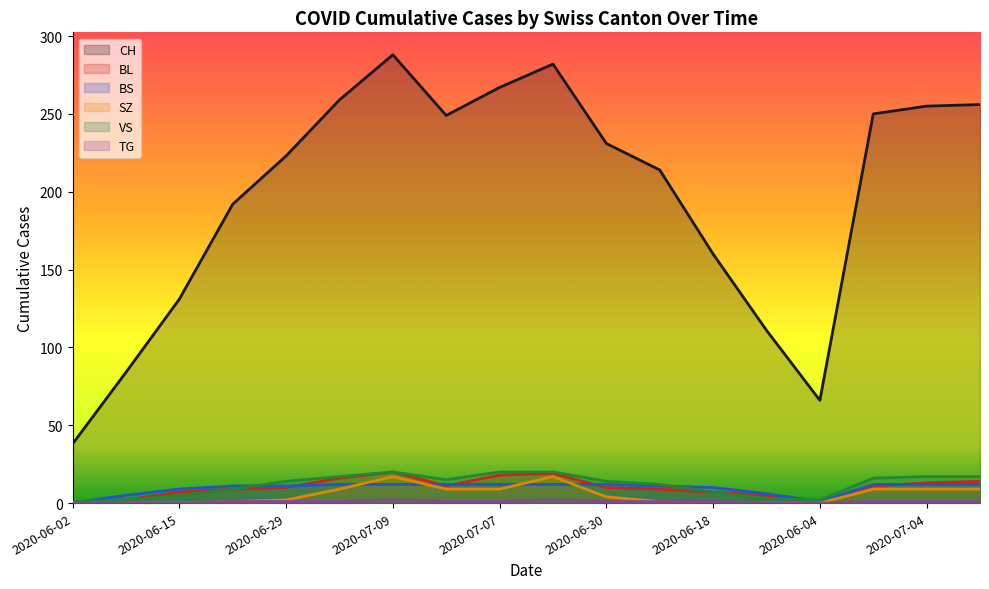

True or false: CH and VS cross at least once.

False